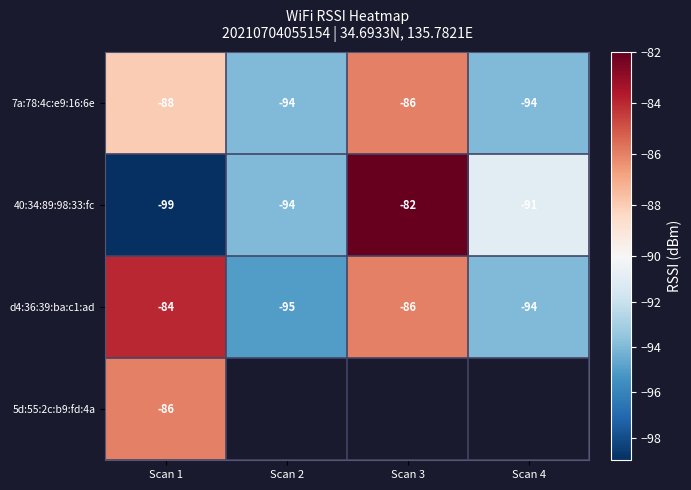

List the labels in order of 40:34:89:98:33:fc value, largest first.

Scan 3, Scan 4, Scan 2, Scan 1